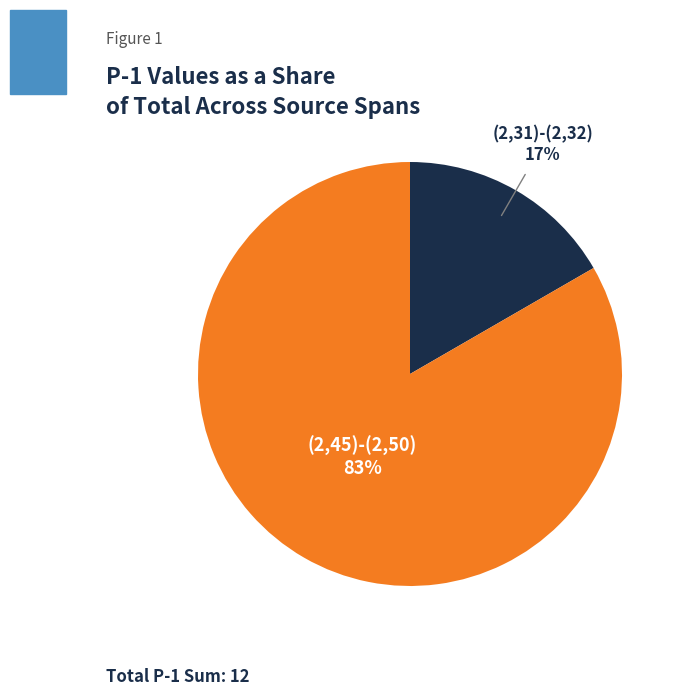

To the nearest percent, what is the average slice percentage?

50%